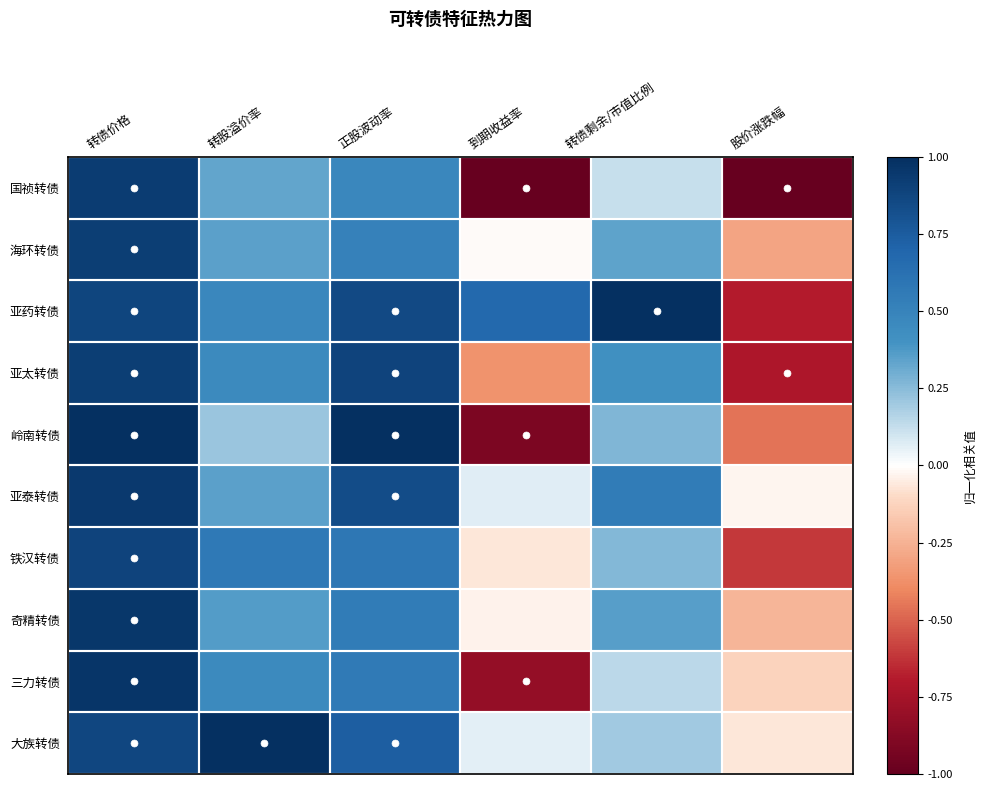

Reading right to left, extract all data points from this chart.

国祯转债: 股价涨跌幅=-1.0	转债剩余/市值比例=0.1	到期收益率=-1.0	正股波动率=0.5	转股溢价率=0.3	转债价格=0.9
海环转债: 股价涨跌幅=-0.3	转债剩余/市值比例=0.3	到期收益率=-0.0	正股波动率=0.5	转股溢价率=0.3	转债价格=0.9
亚药转债: 股价涨跌幅=-0.7	转债剩余/市值比例=1.0	到期收益率=0.7	正股波动率=0.9	转股溢价率=0.5	转债价格=0.9
亚太转债: 股价涨跌幅=-0.7	转债剩余/市值比例=0.4	到期收益率=-0.4	正股波动率=0.9	转股溢价率=0.5	转债价格=0.9
岭南转债: 股价涨跌幅=-0.5	转债剩余/市值比例=0.3	到期收益率=-0.9	正股波动率=1.0	转股溢价率=0.2	转债价格=1.0
亚泰转债: 股价涨跌幅=-0.0	转债剩余/市值比例=0.5	到期收益率=0.1	正股波动率=0.8	转股溢价率=0.3	转债价格=0.9
铁汉转债: 股价涨跌幅=-0.6	转债剩余/市值比例=0.3	到期收益率=-0.1	正股波动率=0.6	转股溢价率=0.6	转债价格=0.9
奇精转债: 股价涨跌幅=-0.2	转债剩余/市值比例=0.4	到期收益率=-0.0	正股波动率=0.5	转股溢价率=0.4	转债价格=1.0
三力转债: 股价涨跌幅=-0.1	转债剩余/市值比例=0.1	到期收益率=-0.8	正股波动率=0.6	转股溢价率=0.5	转债价格=1.0
大族转债: 股价涨跌幅=-0.1	转债剩余/市值比例=0.2	到期收益率=0.1	正股波动率=0.7	转股溢价率=1.0	转债价格=0.9